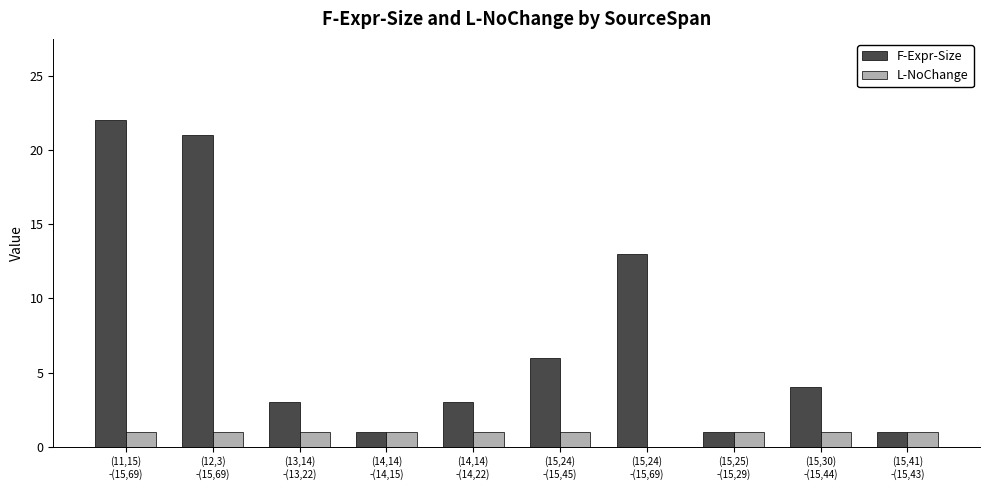

Count the number of data series in this chart.

2